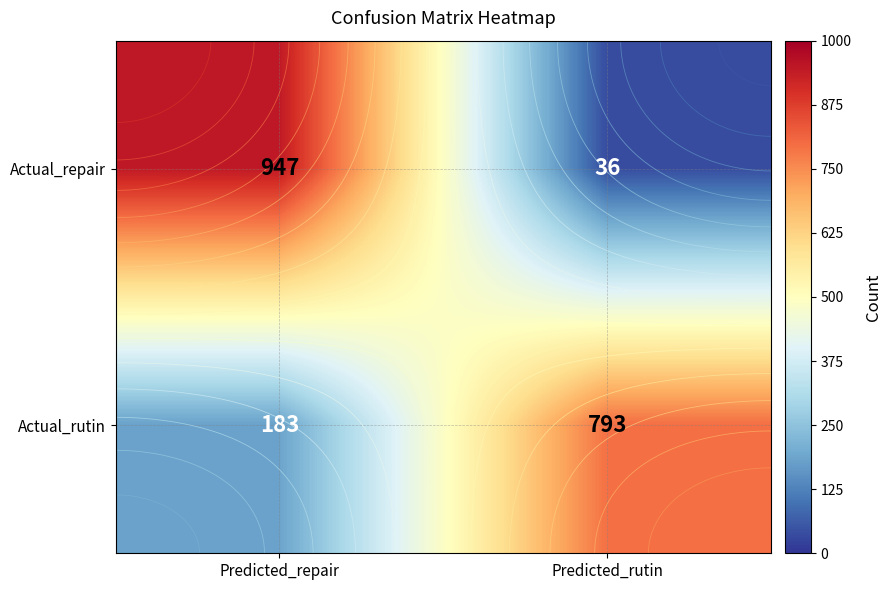

Reading left to right, transcribe all the data shown in this chart.

Actual_repair: 947	36
Actual_rutin: 183	793